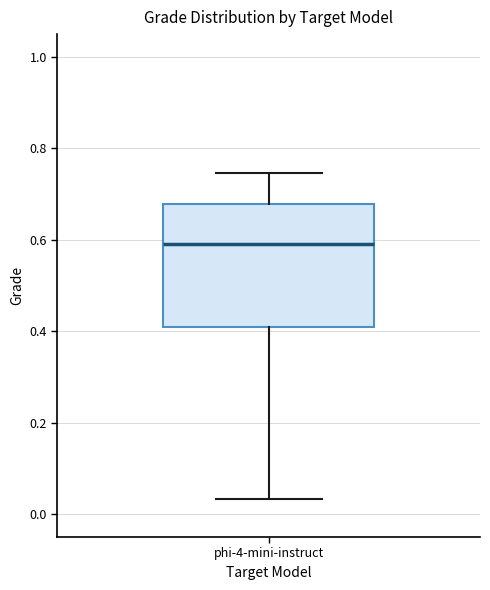

Read this box plot against the y-axis: the position of the median line, the range covered by the box, and the ends of both whiskers. The values are not printed on the chart, so give them approximately, as read against the axis.

median 0.60, box 0.40 to 0.68, whiskers 0.04 to 0.74